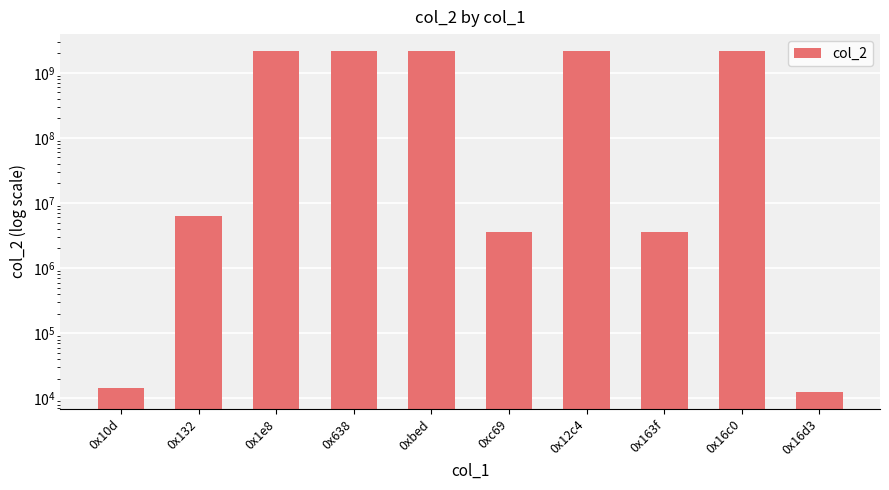

Reading right to left, list all the values displayed in this chart.

0x16d3=12598	0x16c0=2147483647	0x163f=3553635	0x12c4=2147483647	0xc69=3551280	0xbed=2147483647	0x638=2147483647	0x1e8=2147483647	0x132=6370615	0x10d=14640